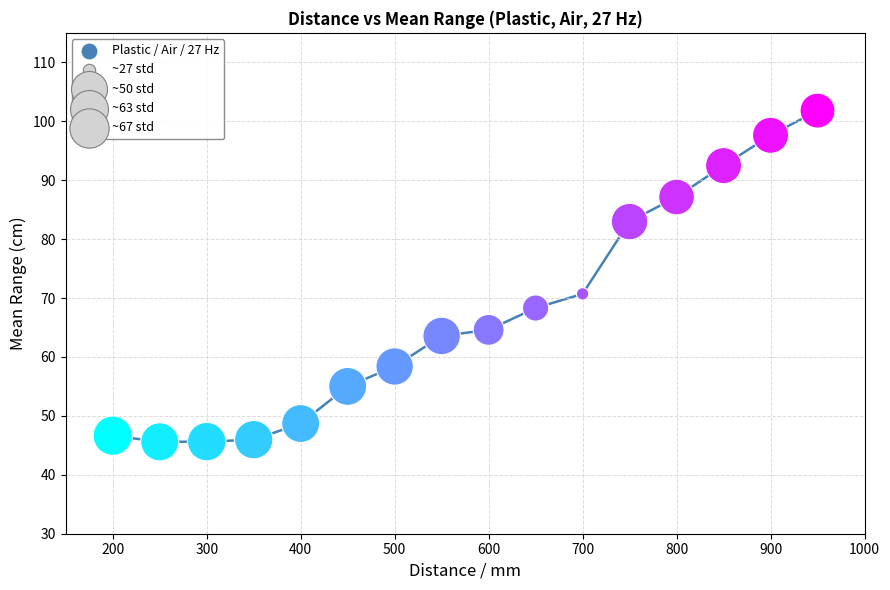

What Y value in the scatter plot is closest to 73?

70.7